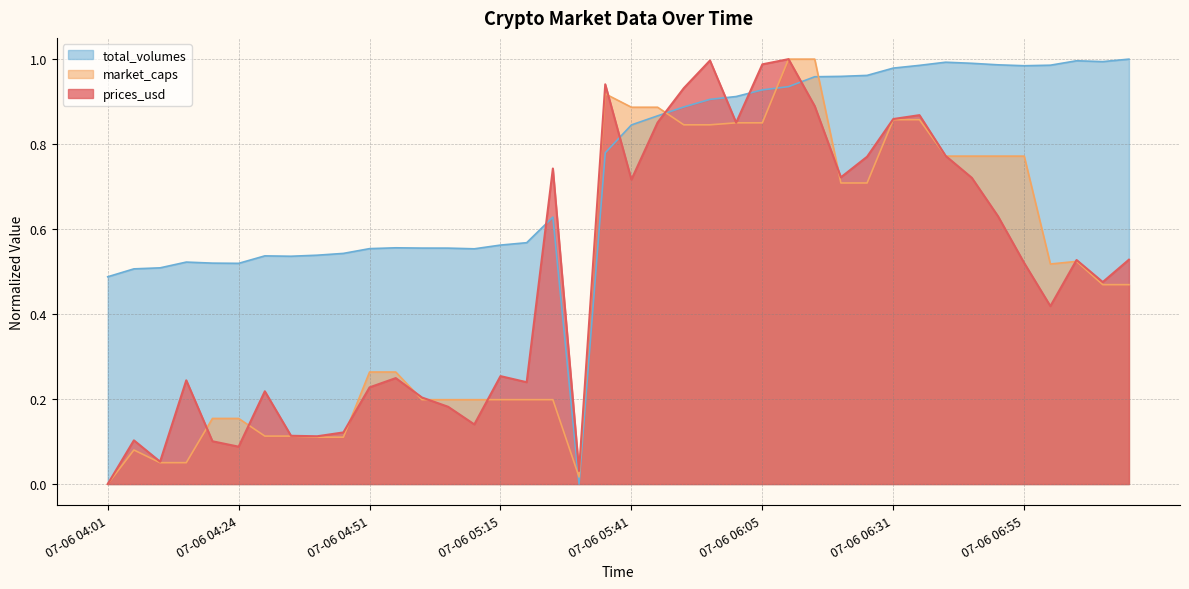

What is the label of the 25th point from the right?

07-06 05:15